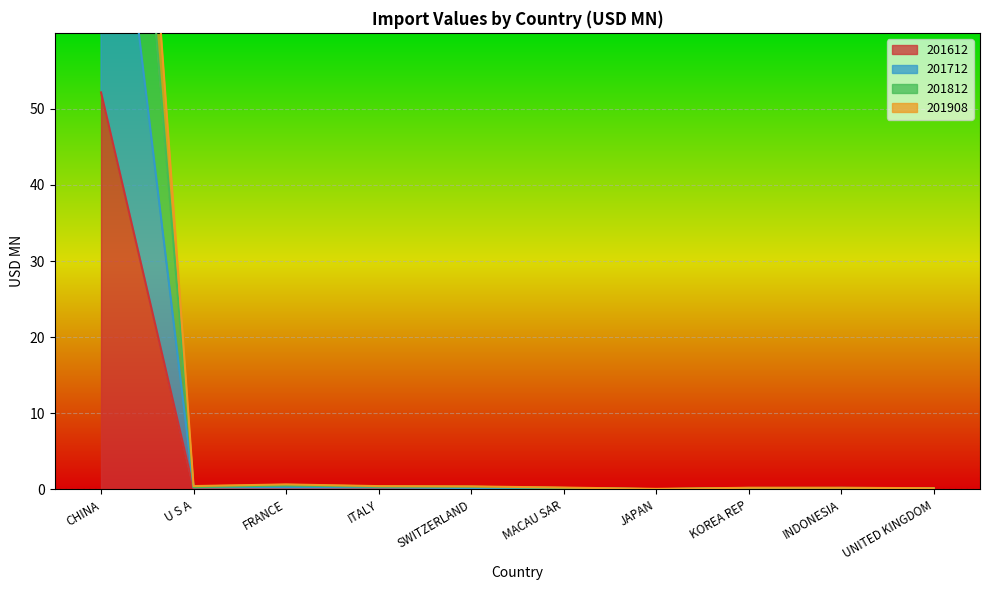

Is the value of 201612 at U S A greater than the value of 201908 at FRANCE?

No